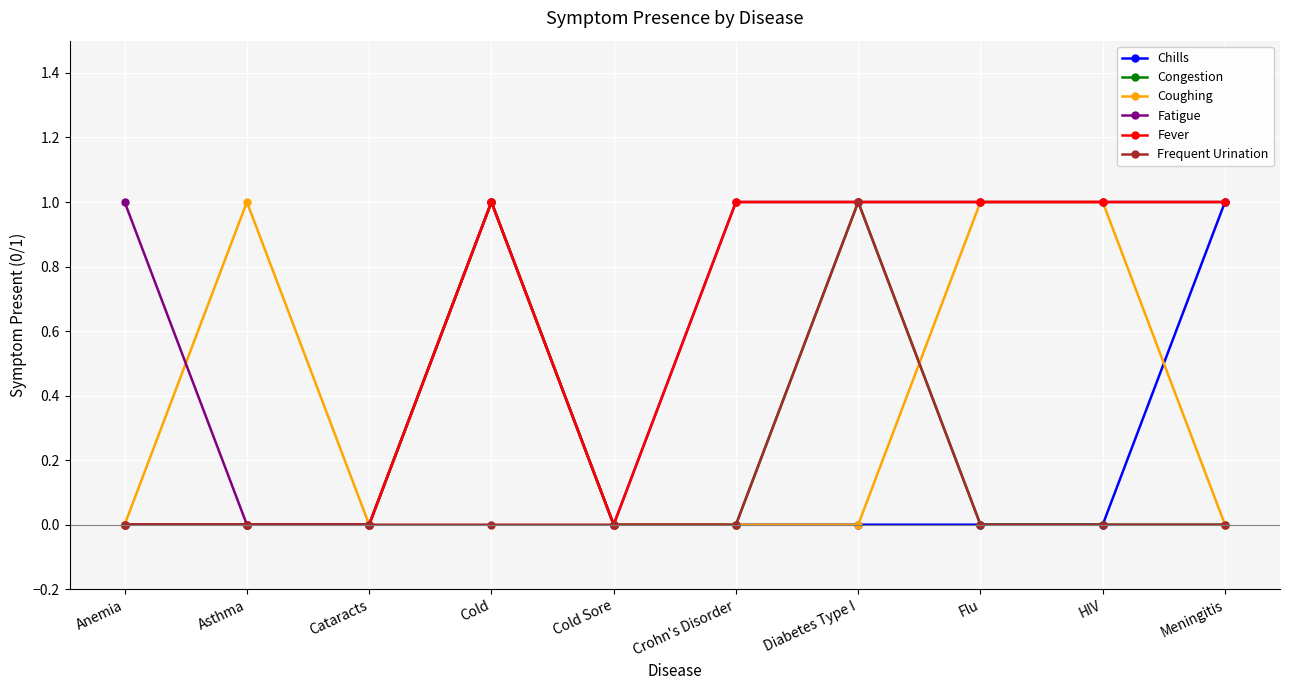

At which label does Frequent Urination reach its peak?

Diabetes Type I